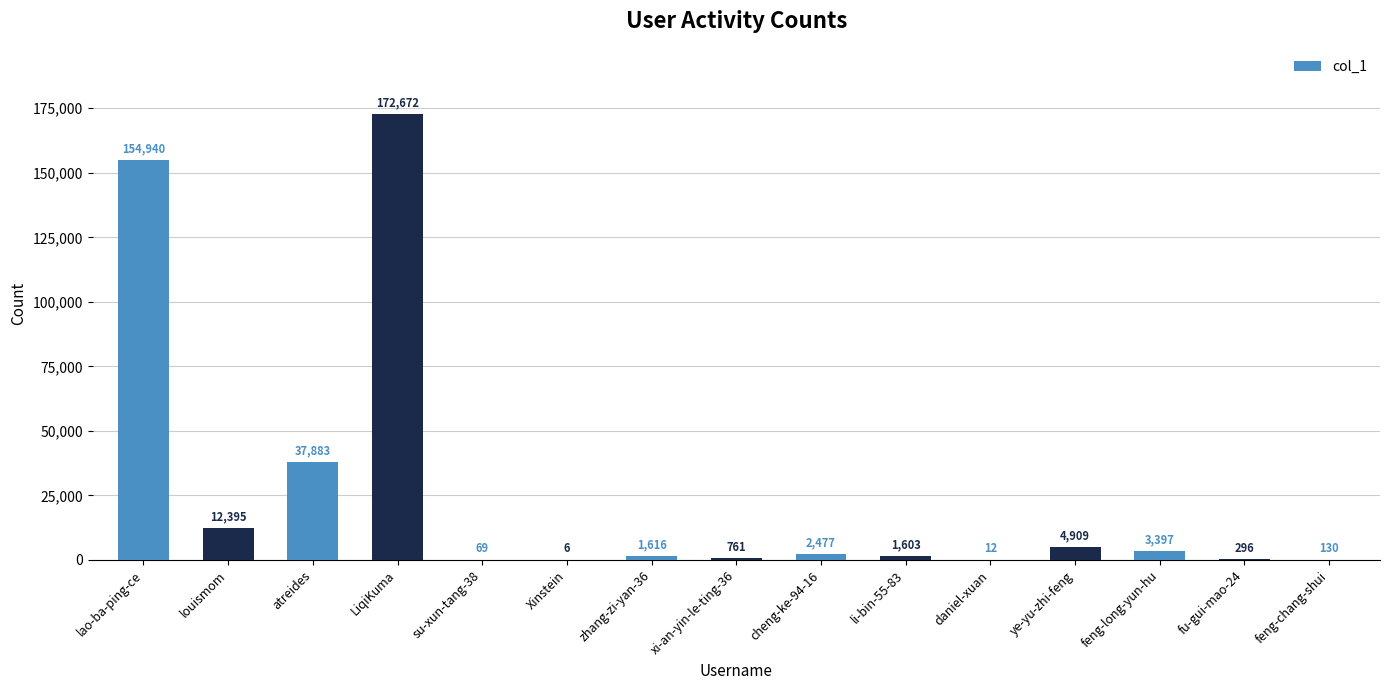

The chart shows a value of 172672 at LiqiKuma. True or false?

True